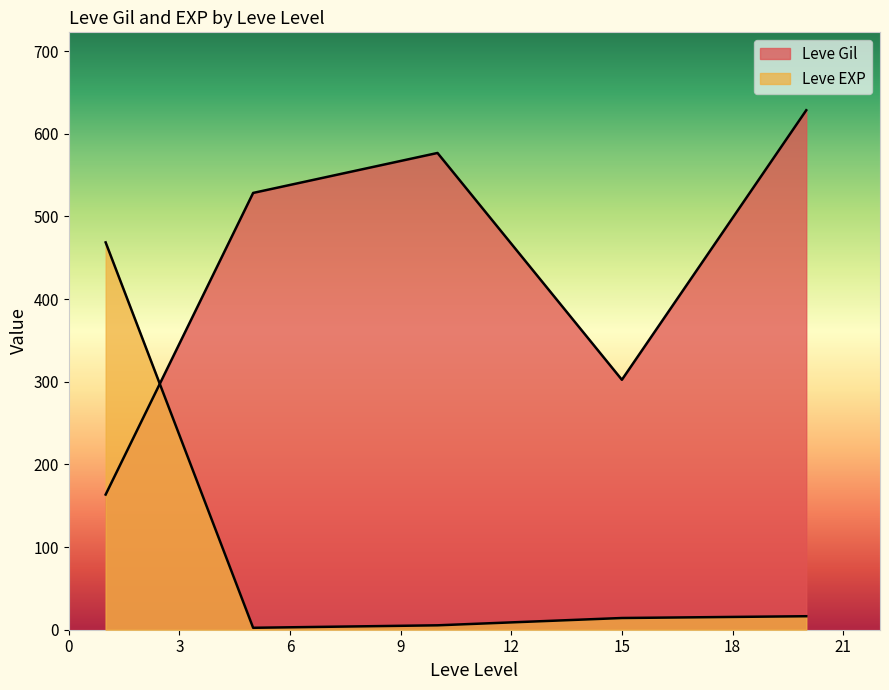

The Leve EXP series shows 22 at 20. True or false?

True